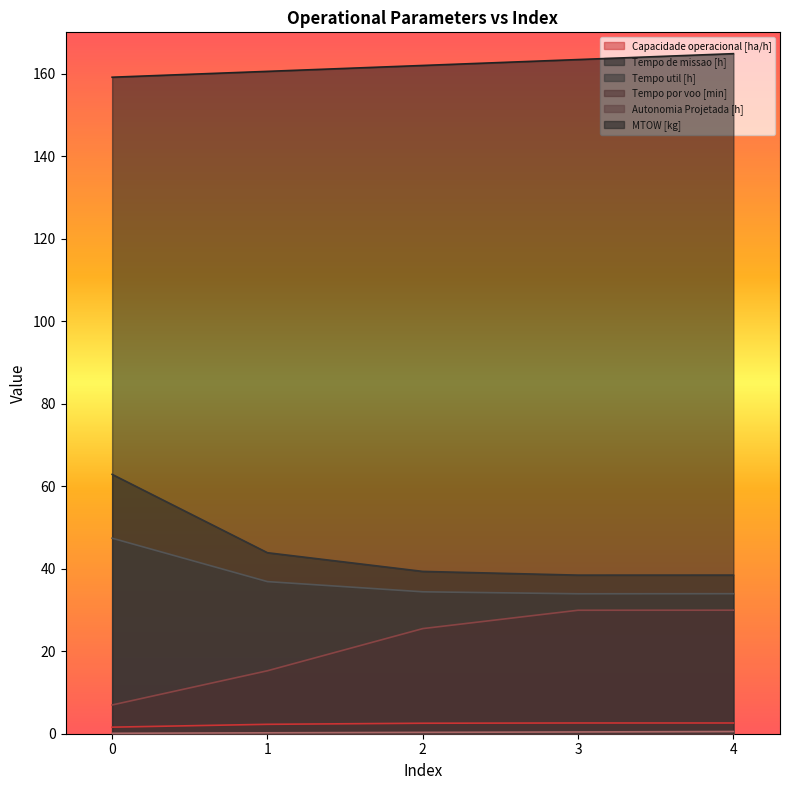

What is the maximum value shown in the chart?

164.8